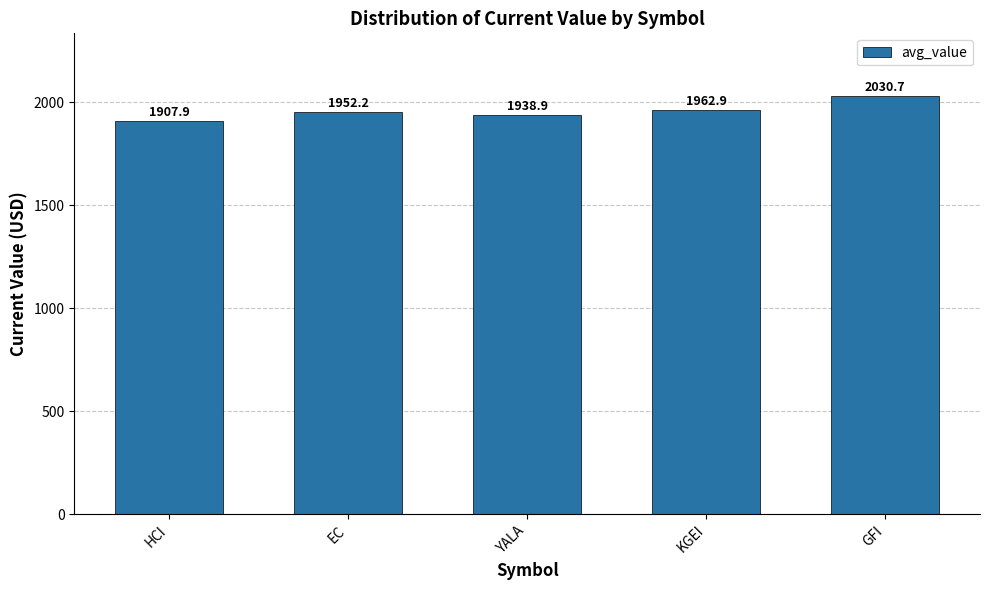

What is the sum of the values at EC and YALA?

3891.1